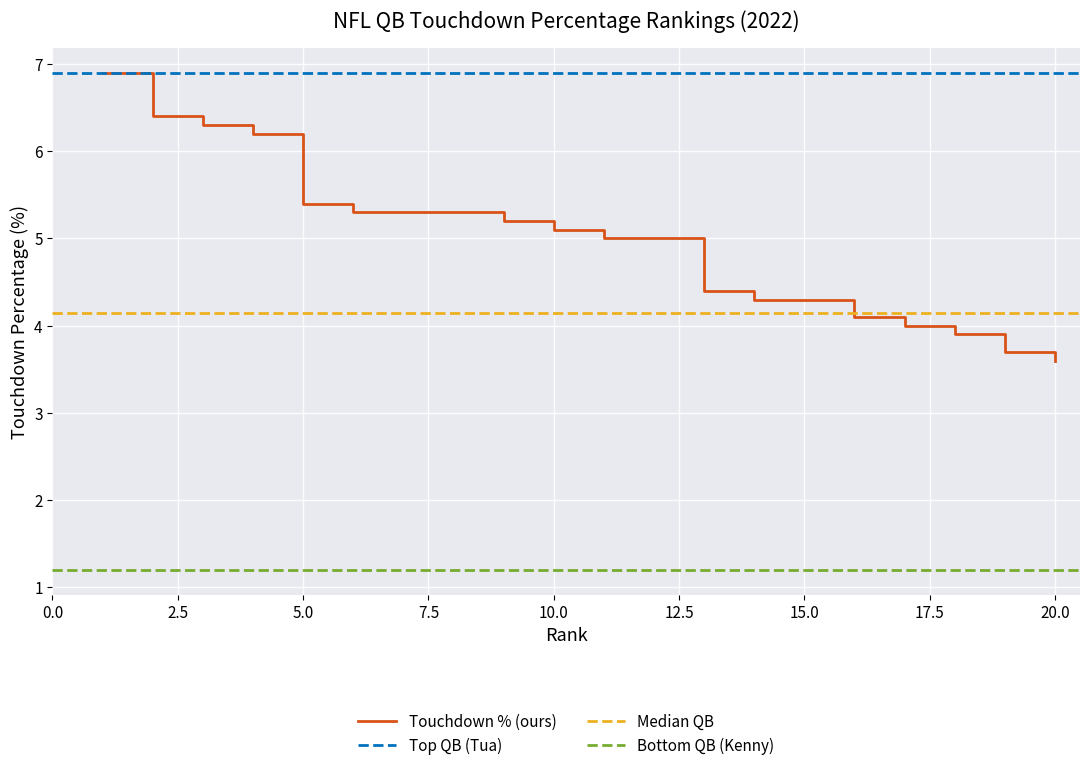

The value of Touchdown % (ours) at 20.0 is 3.6. True or false?

True